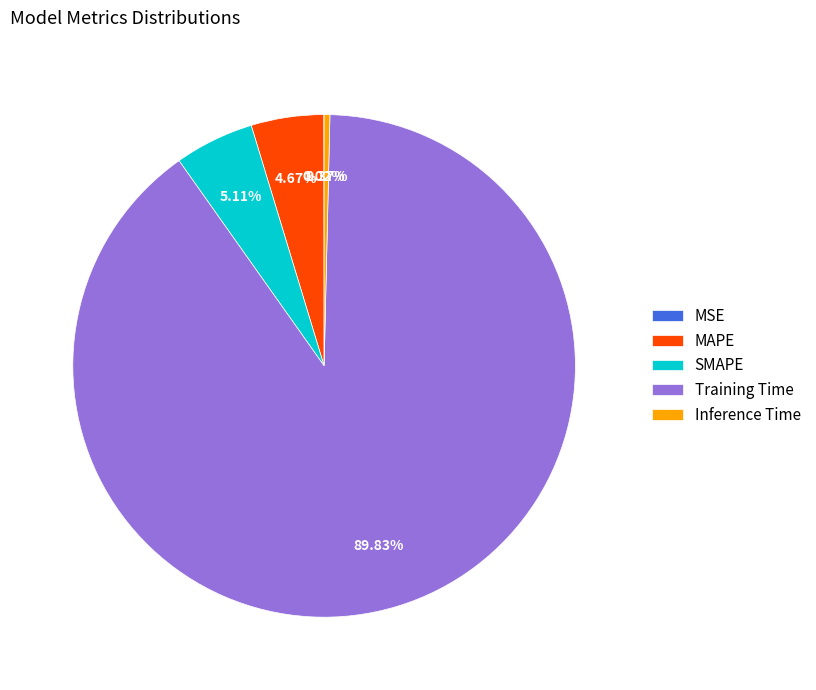

Does Training Time account for over 50% of the chart?

Yes